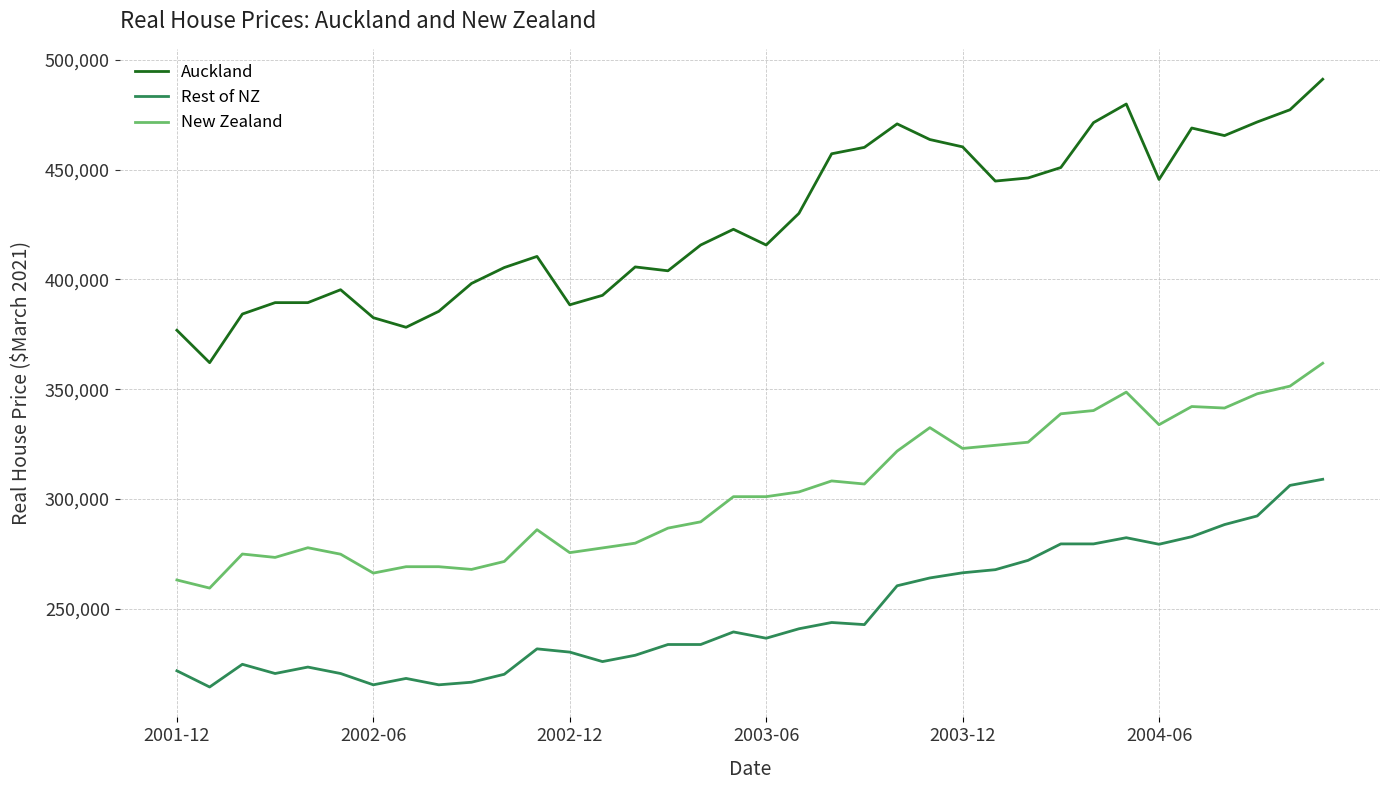

What is the smallest value displayed?

214281.5